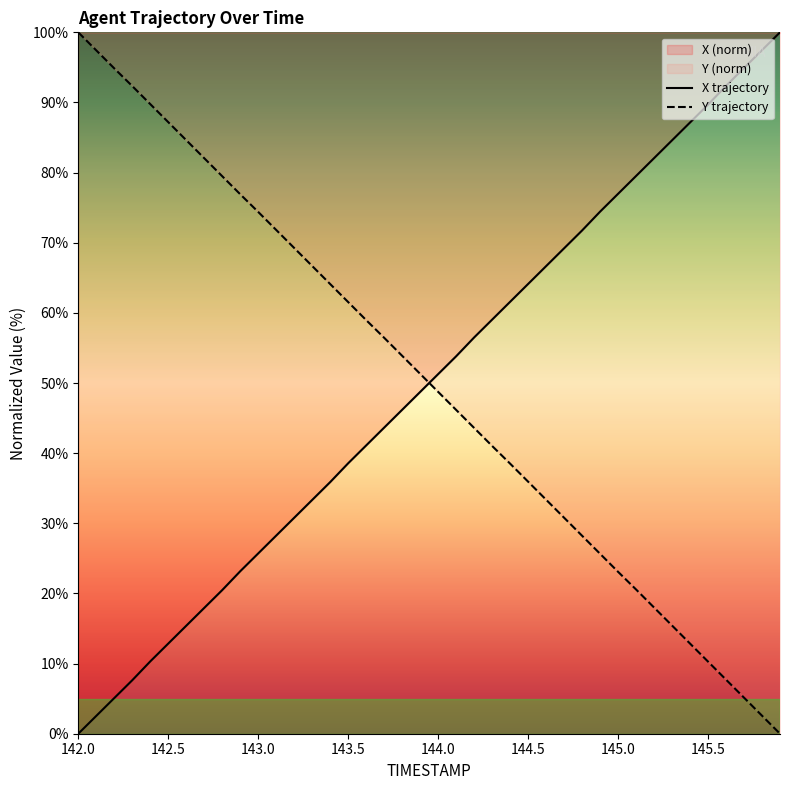

True or false: Y trajectory and X trajectory cross at least once.

True